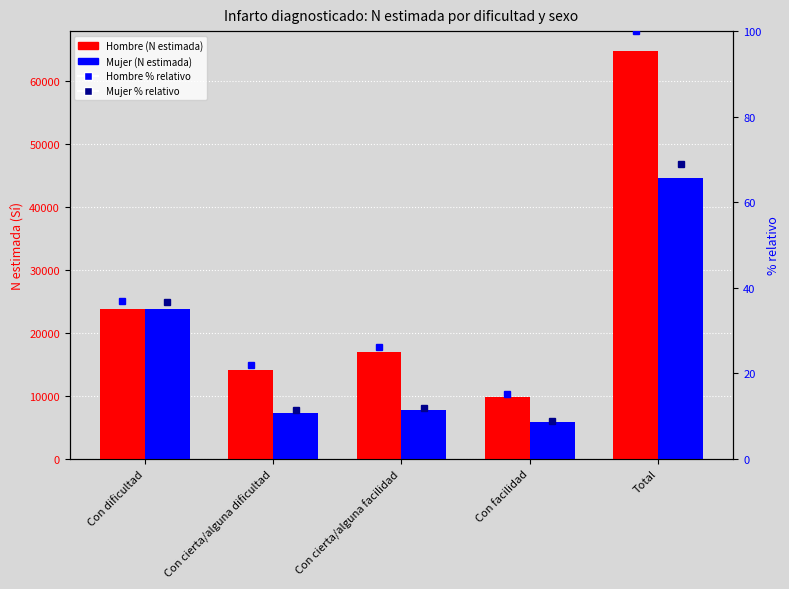

What are all the series names shown in the legend?

Hombre (N estimada), Mujer (N estimada), Hombre %, Mujer %